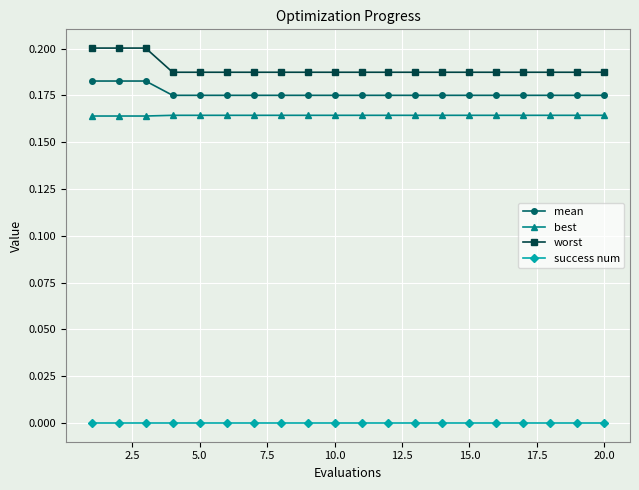

Which series has the widest spread of values?

worst